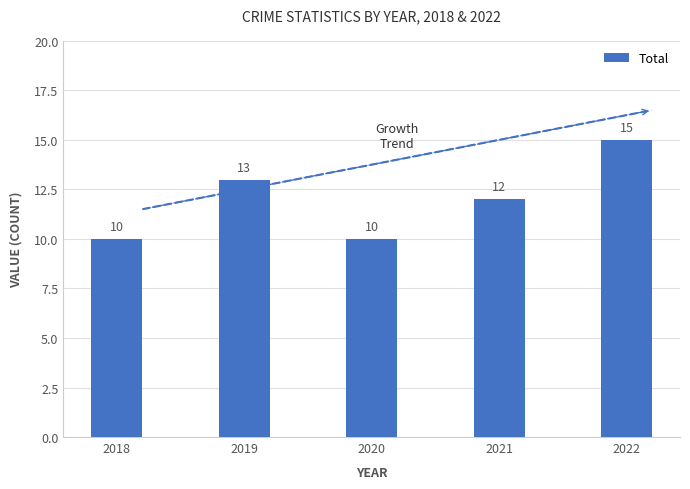

Are the bars grouped side by side (vs. stacked)?

No